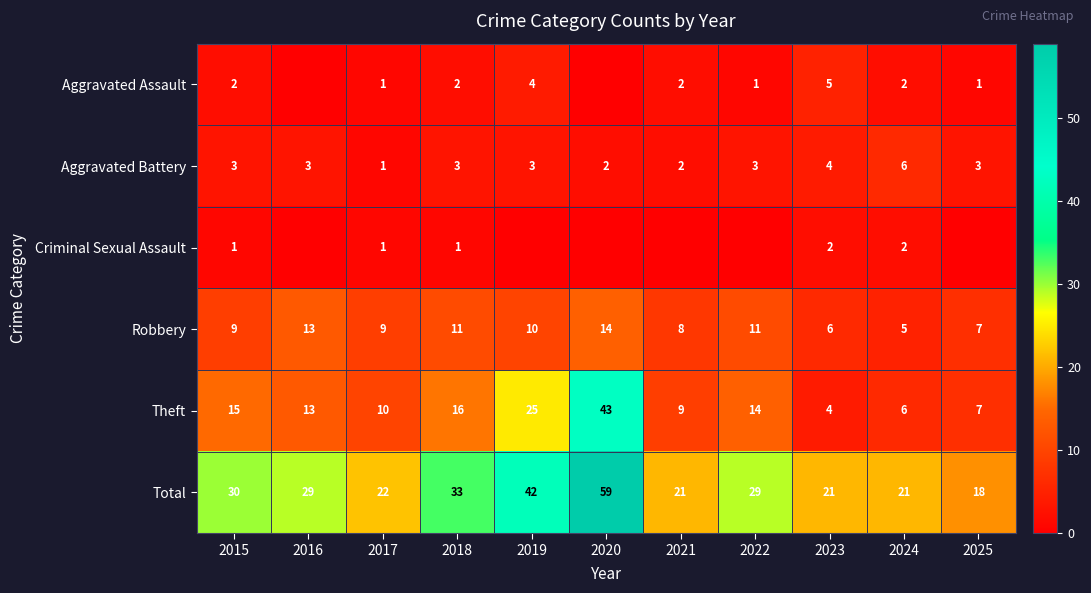

What is the difference between the maximum and second lowest values in the Robbery series?

8